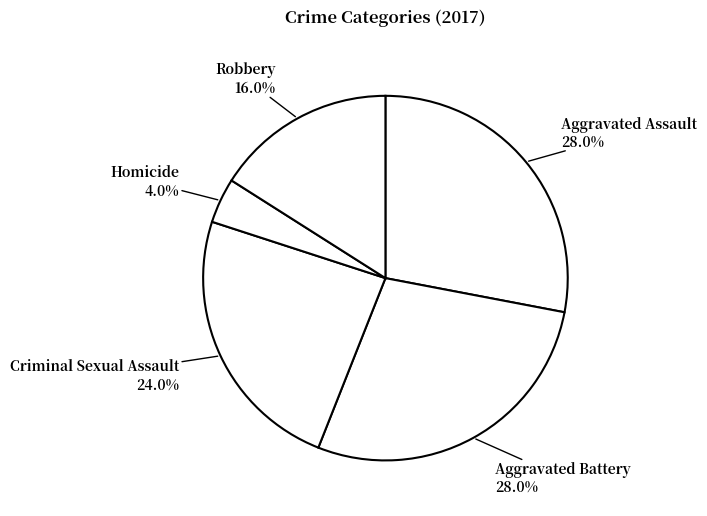

Count the number of slices in the pie.

5